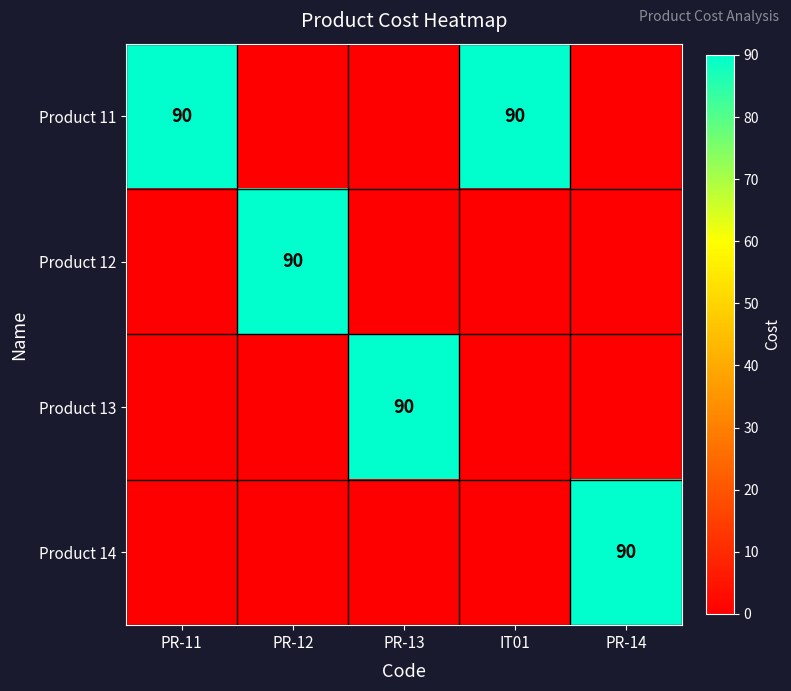

How many categories are shown in the chart?

5